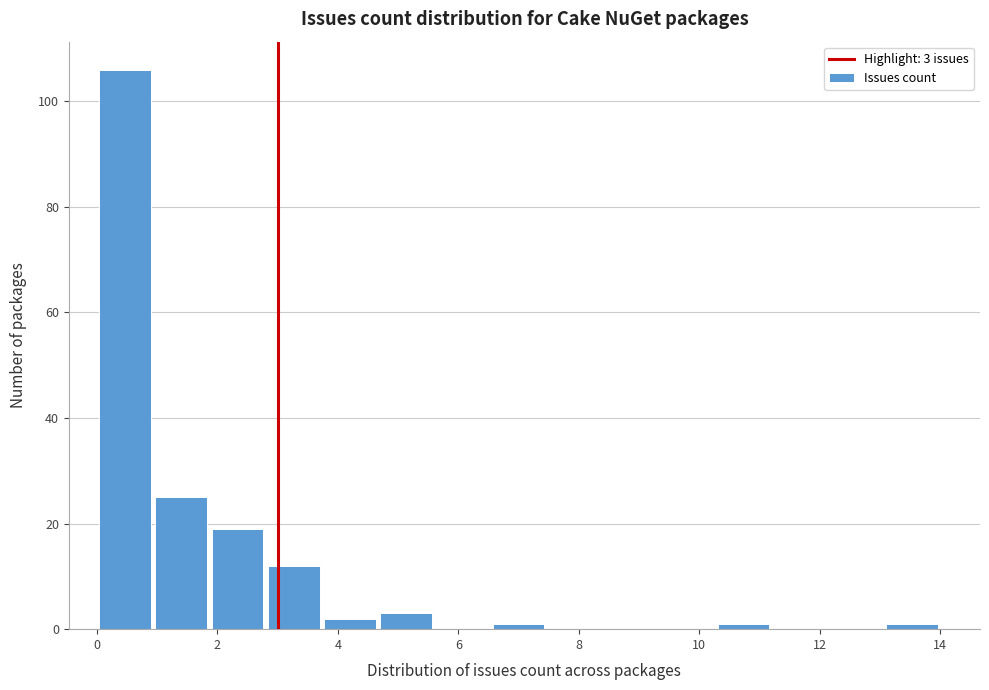

Which range on the x-axis has the tallest bar?

0.0 to 1.0